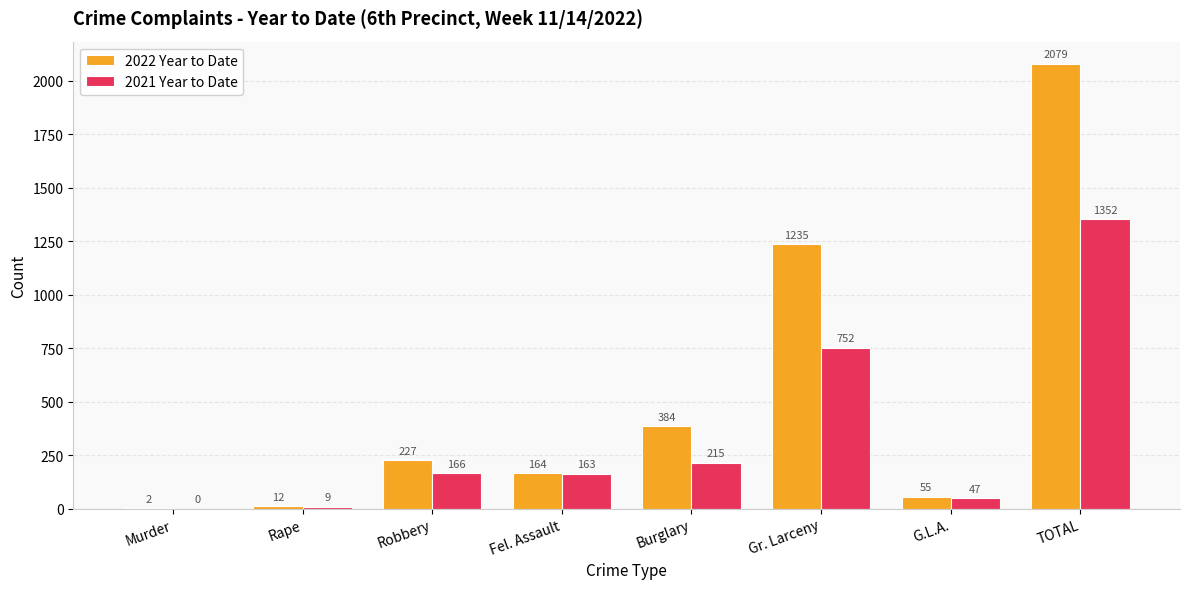

Where is 2022 Year to Date nearest to the value 1040?

Gr. Larceny